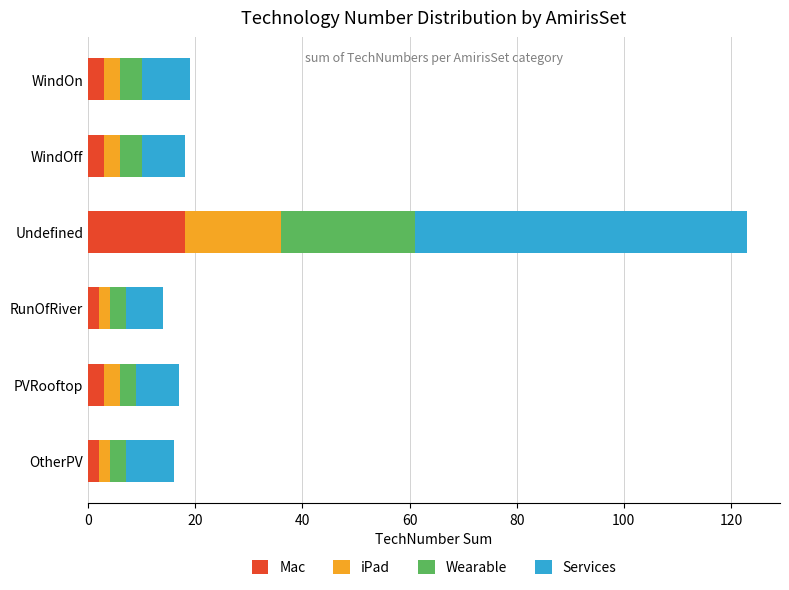

Which category has the highest value in the Mac series?

Undefined